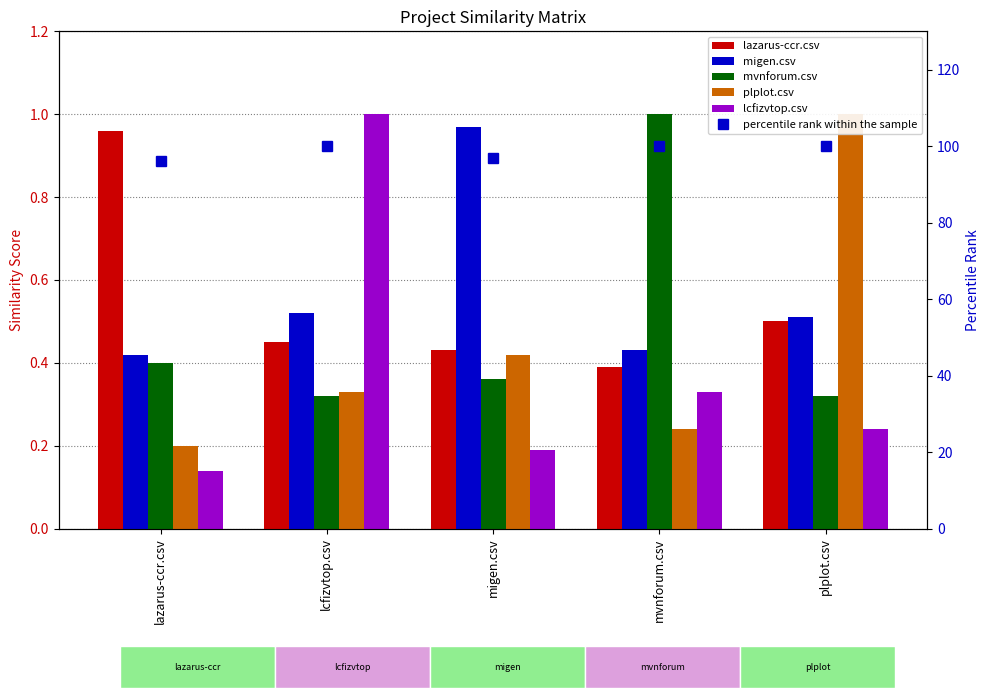

Which category has the lowest value across all series?

lazarus-ccr.csv